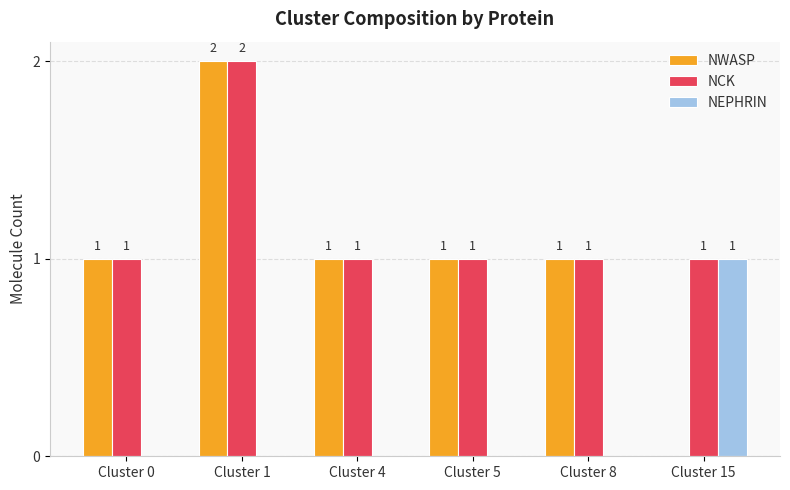

Which category has the highest value in the NCK series?

Cluster 1